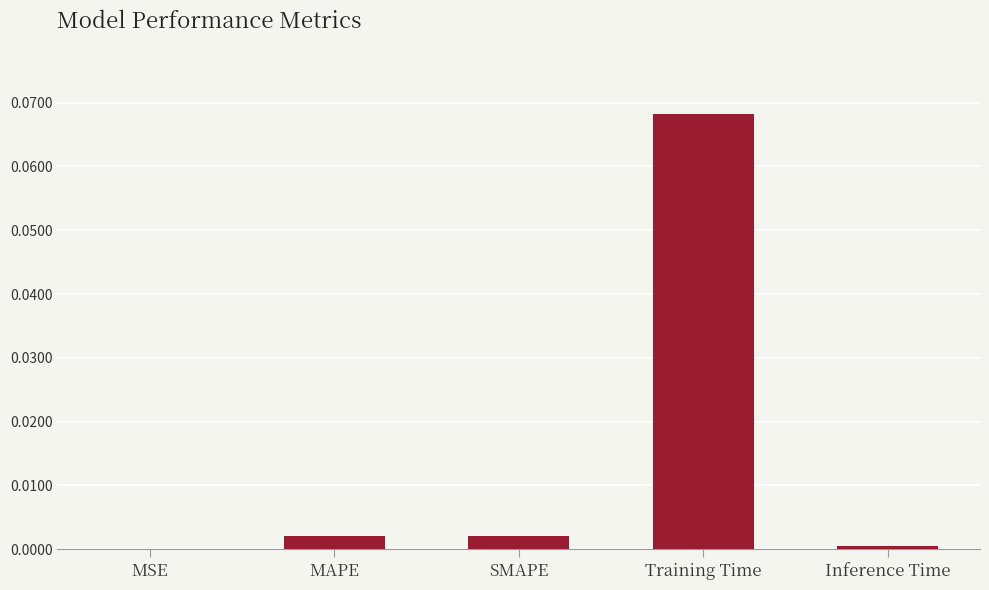

Which has a higher value, Training Time or Inference Time?

Training Time